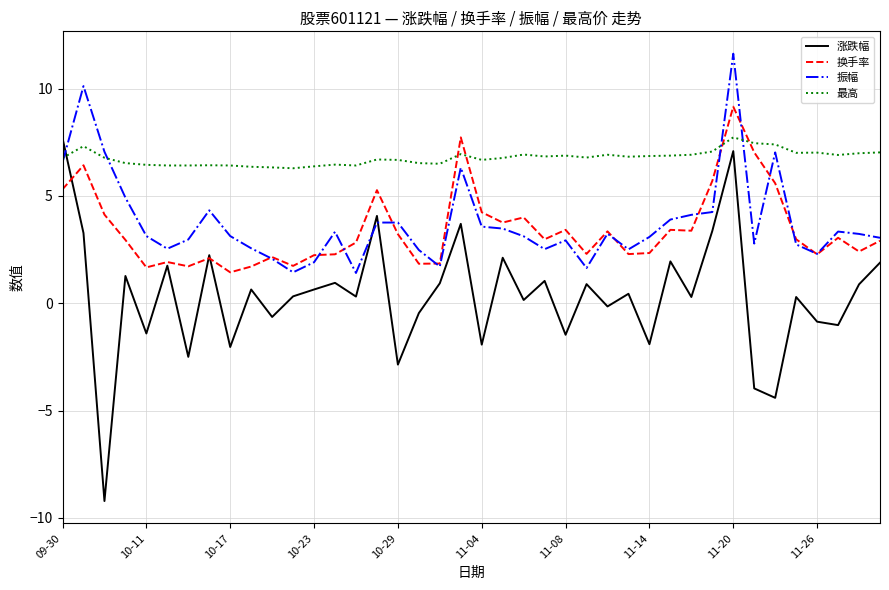

After their last crossing, which series has the higher values: 最高 or 涨跌幅?

最高